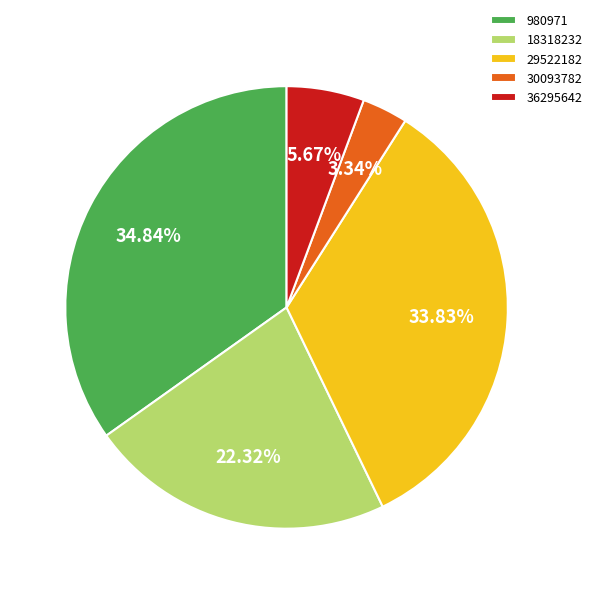

What percentage is the 29522182 slice, to the nearest percent?

34%